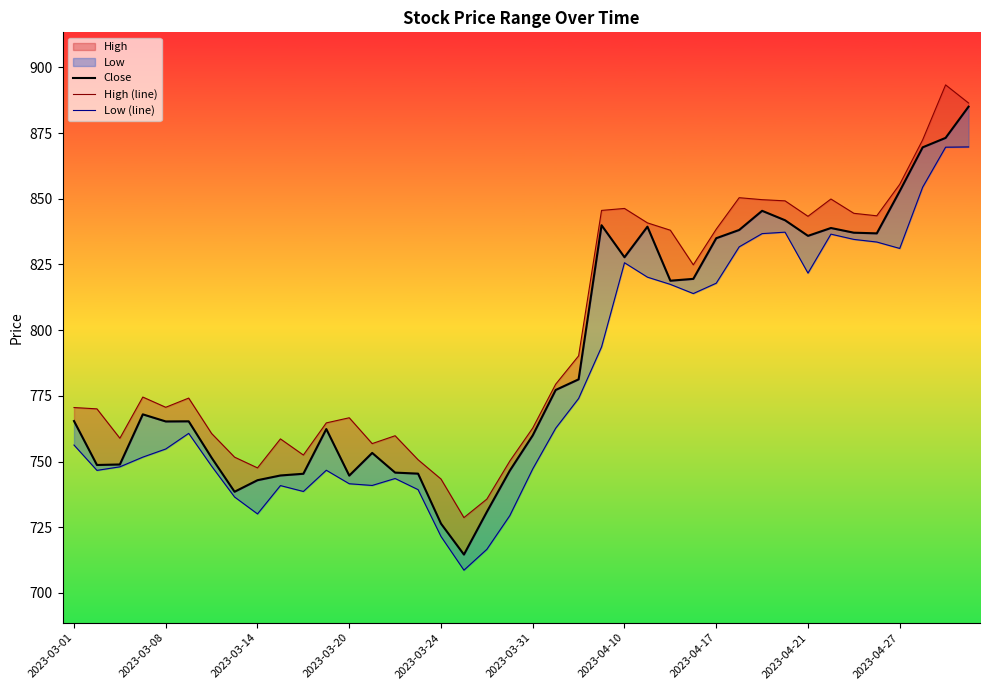

At 2023-03-14, list the series in order from largest to smallest.

High (line), Close, Low (line)